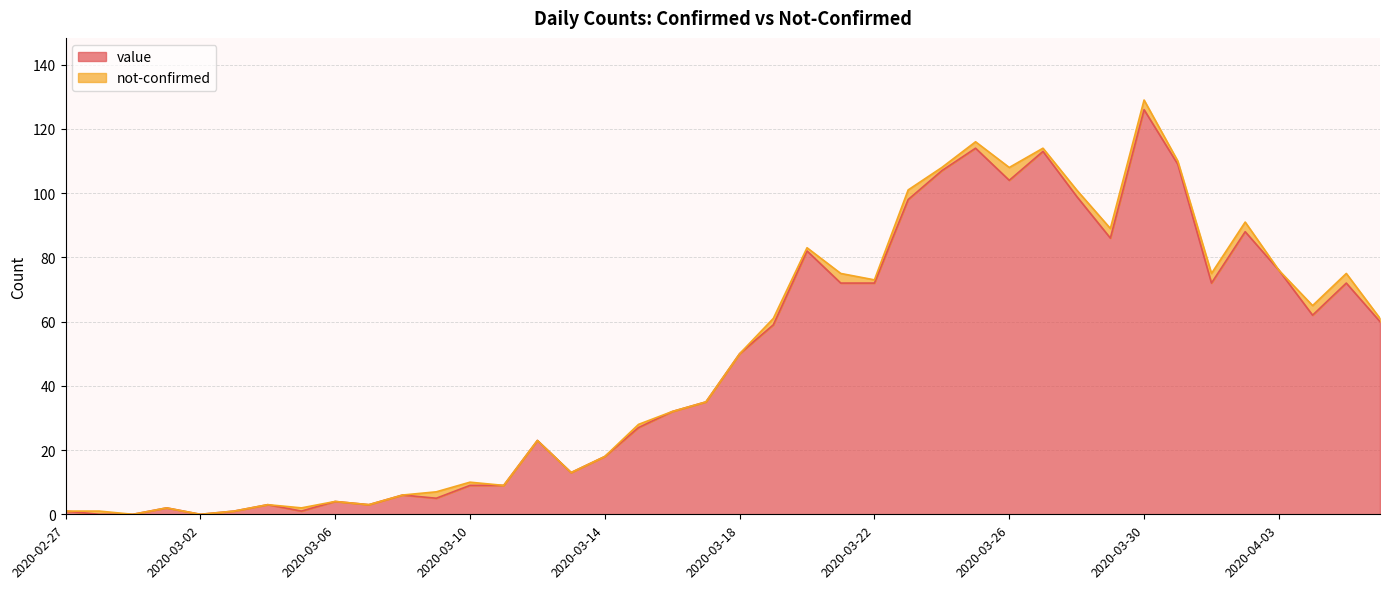

At which category does the chart reach its peak across all series?

2020-03-30